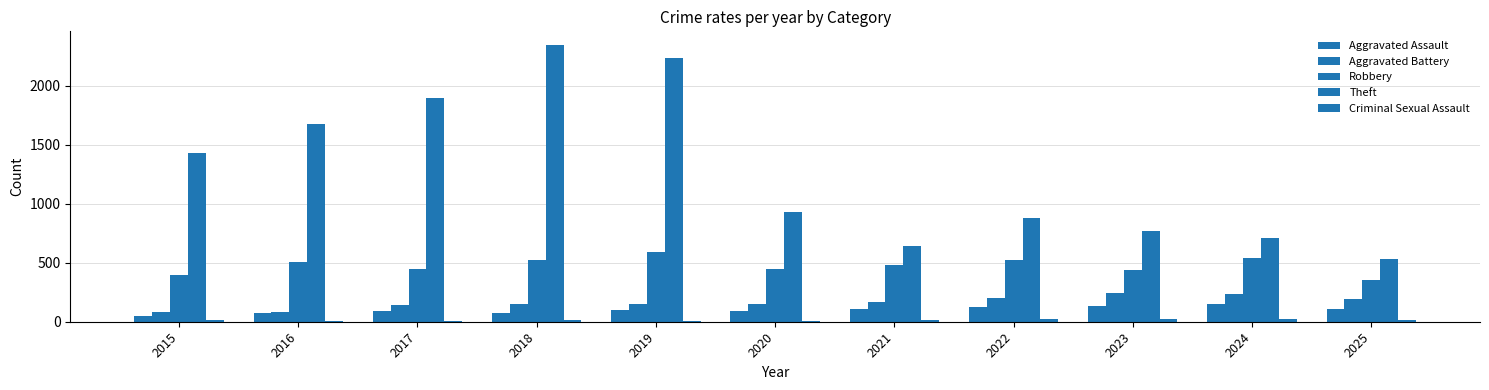

Is it true that Aggravated Assault equals 144 at 2017?

False